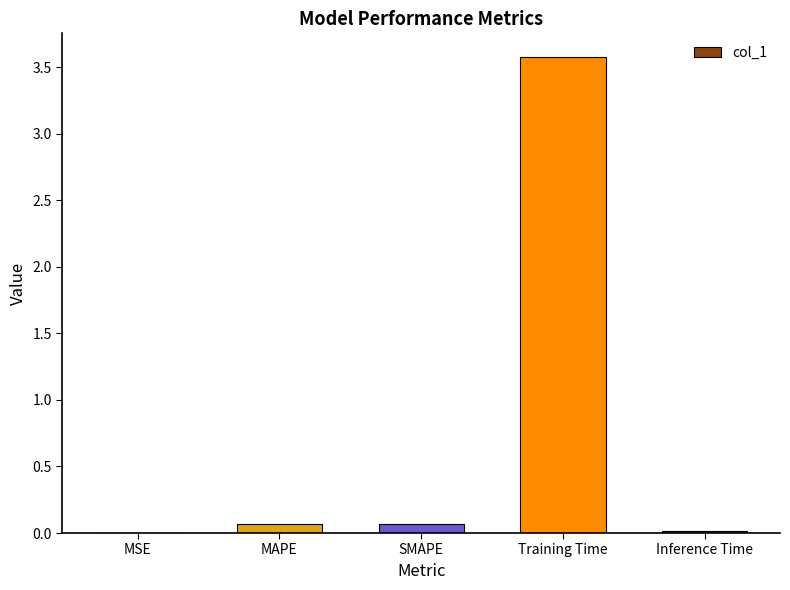

Read the value at Training Time.

3.6